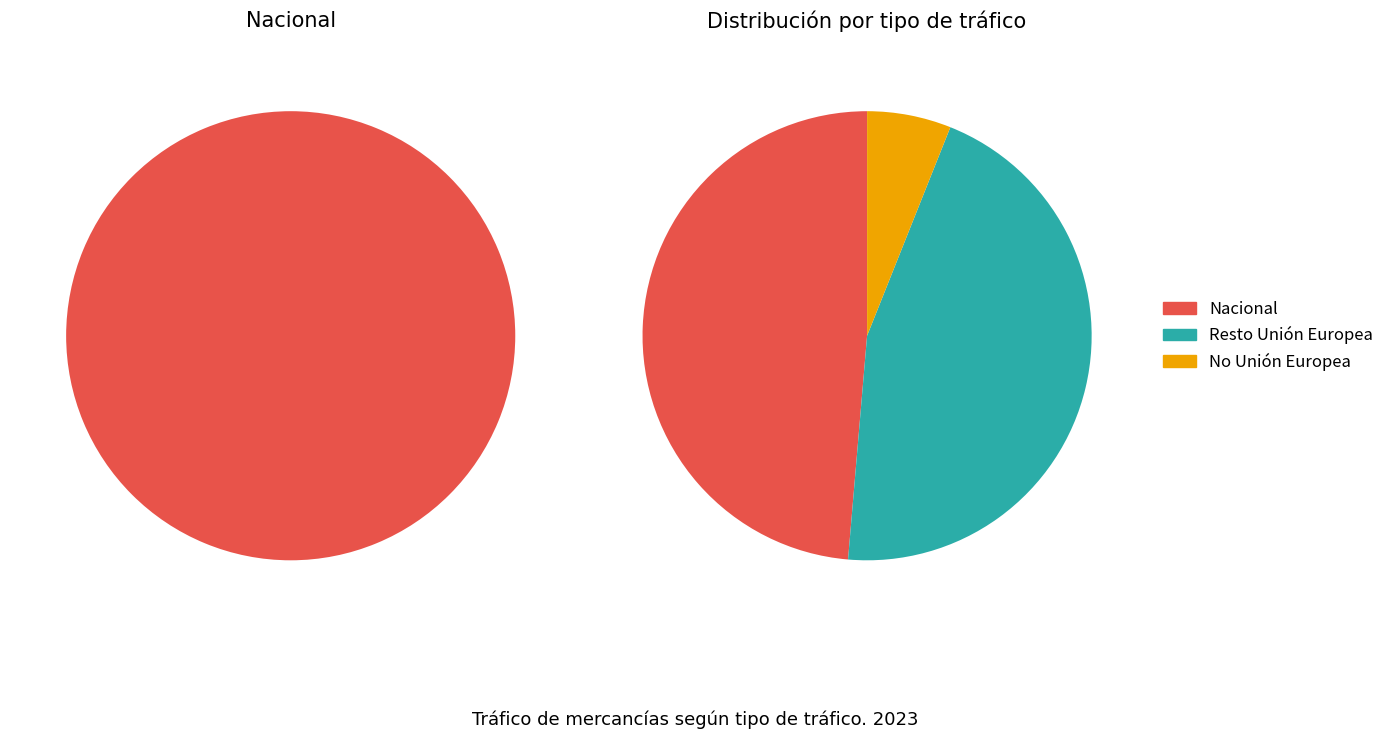

Combined, do Resto Unión Europea and Nacional account for over 50%?

Yes